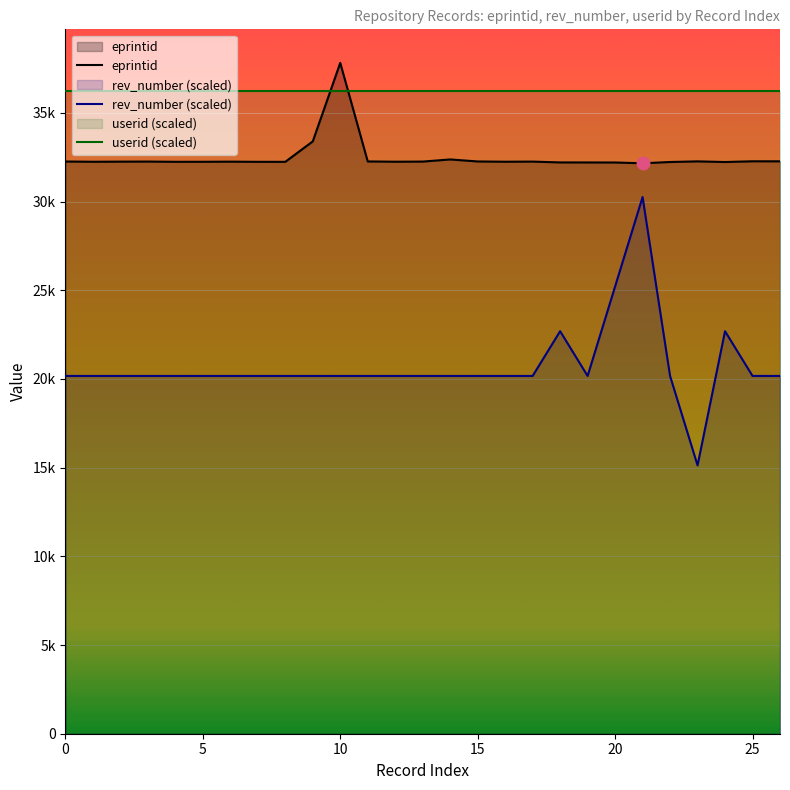

Which series has the largest total across all categories?

userid (scaled)